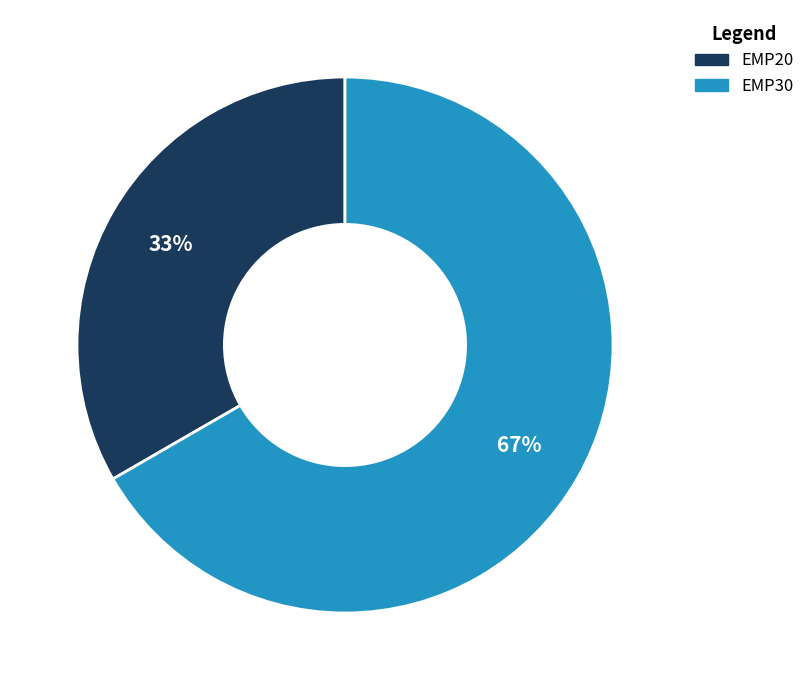

Is there a majority slice in this chart?

Yes